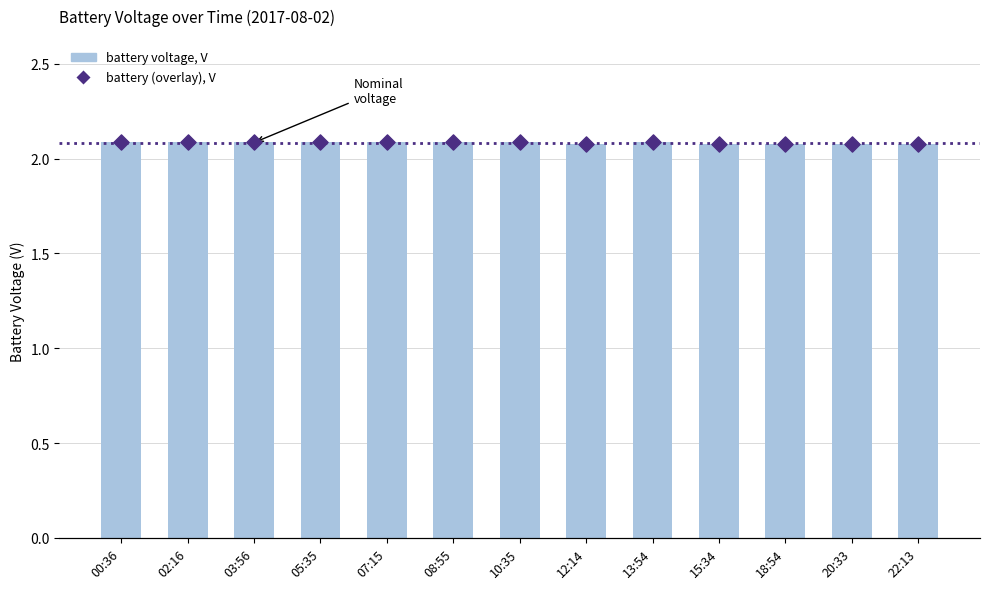

Which series contains the highest Y value?

battery voltage, V